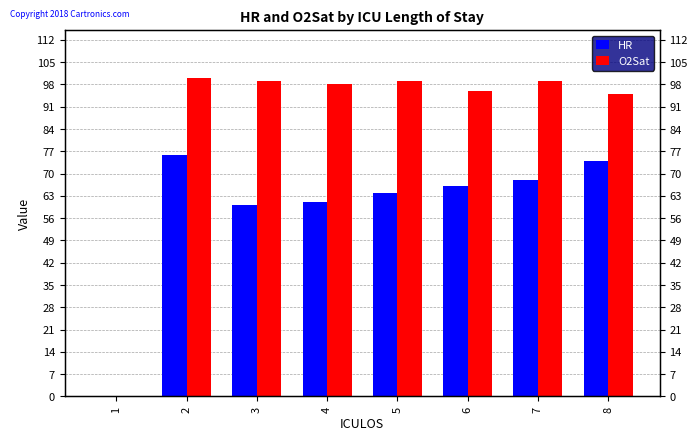

What is the average value of the HR series?

59